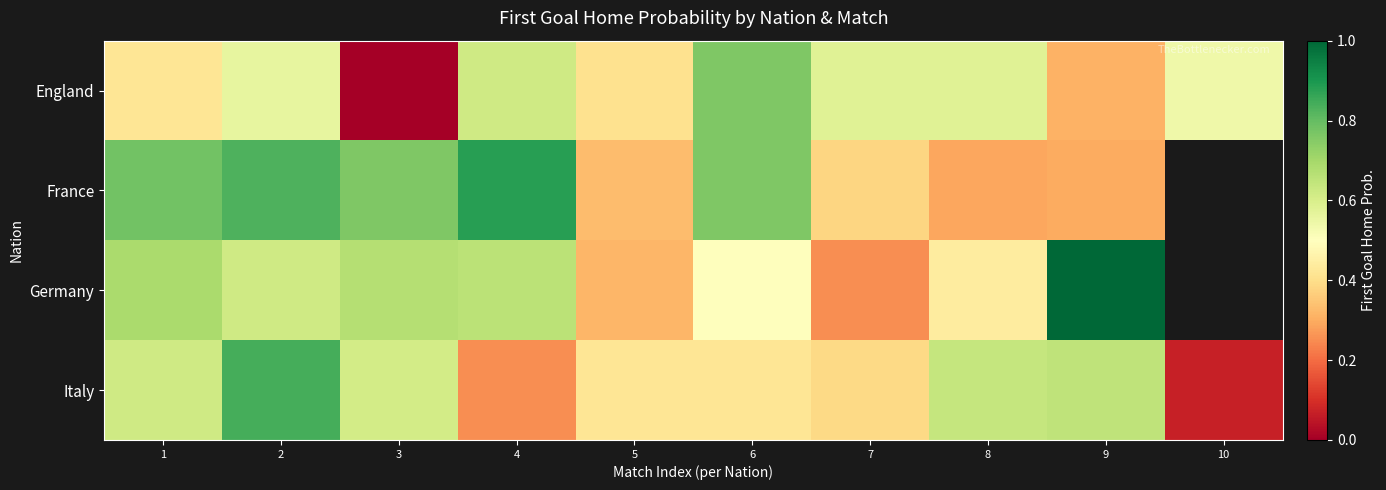

The value of Germany at 9 is 1.5. True or false?

False